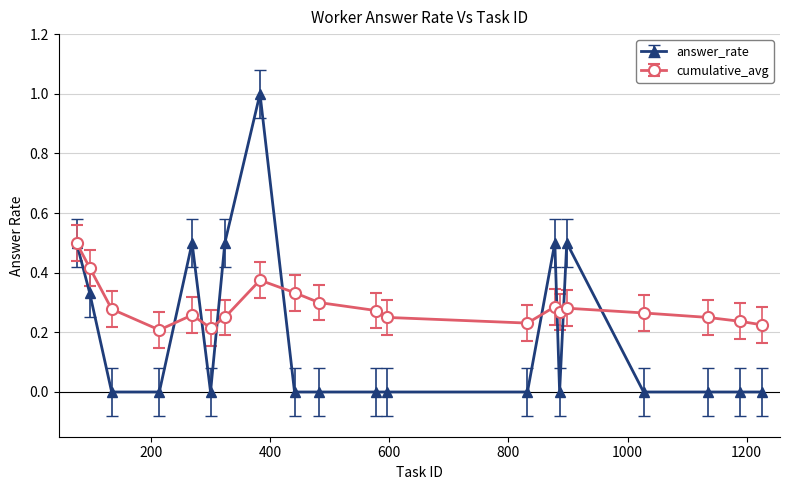

Which series has the largest range (max minus min)?

answer_rate